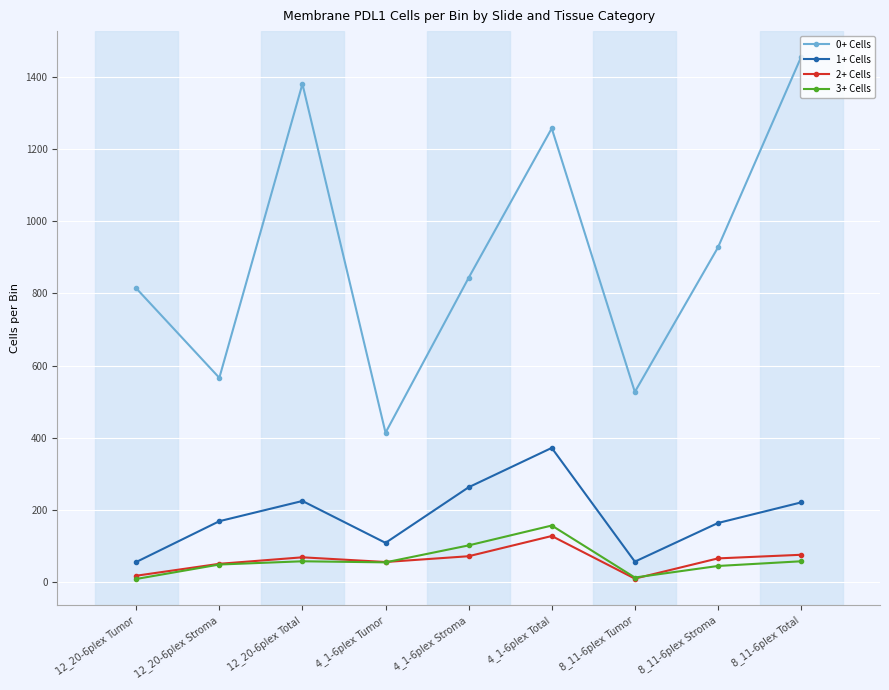

The 1+ Cells series shows 169 at 12_20-6plex Stroma. True or false?

True